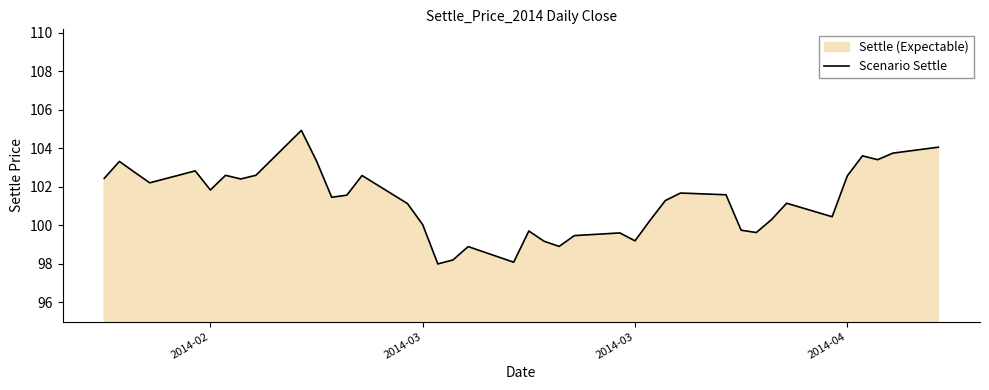

What is the sum of all values?

4050.5